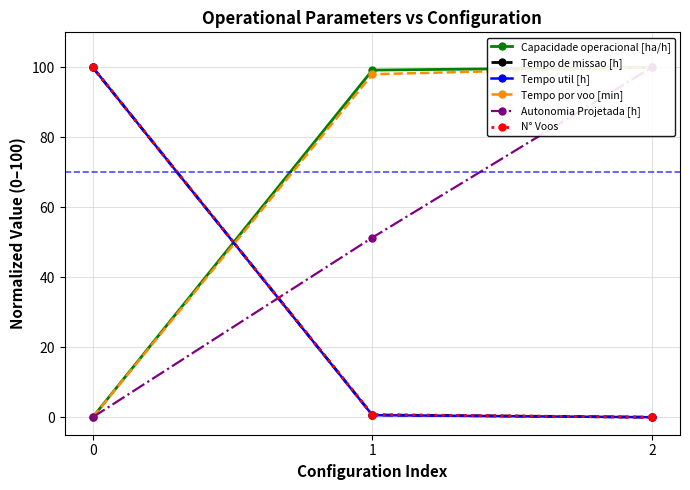

Reading left to right, transcribe all the data shown in this chart.

Capacidade operacional [ha/h]: 0=0.0	1=99.2	2=100.0
Tempo de missao [h]: 0=100.0	1=0.7	2=0.0
Tempo util [h]: 0=100.0	1=0.6	2=0.0
Tempo por voo [min]: 0=0.0	1=98.0	2=100.0
Autonomia Projetada [h]: 0=0.0	1=51.4	2=100.0
N° Voos: 0=100.0	1=0.8	2=0.0